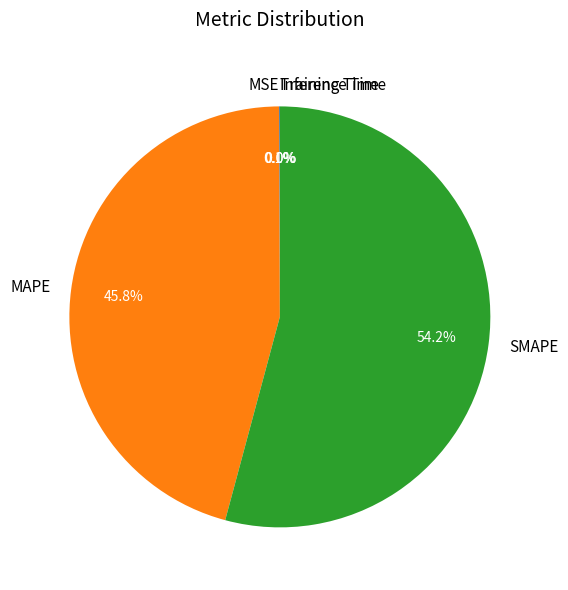

Is there a majority slice in this chart?

Yes